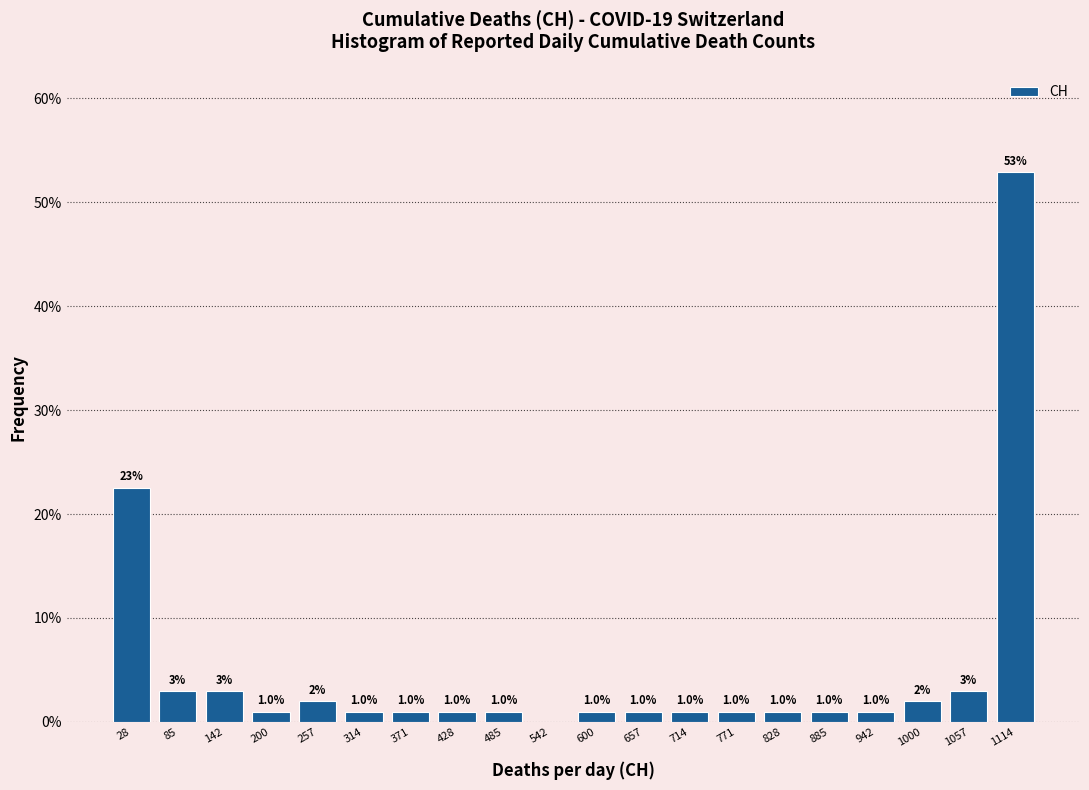

Over which range of the x-axis is the bar tallest?

1090 to 1140